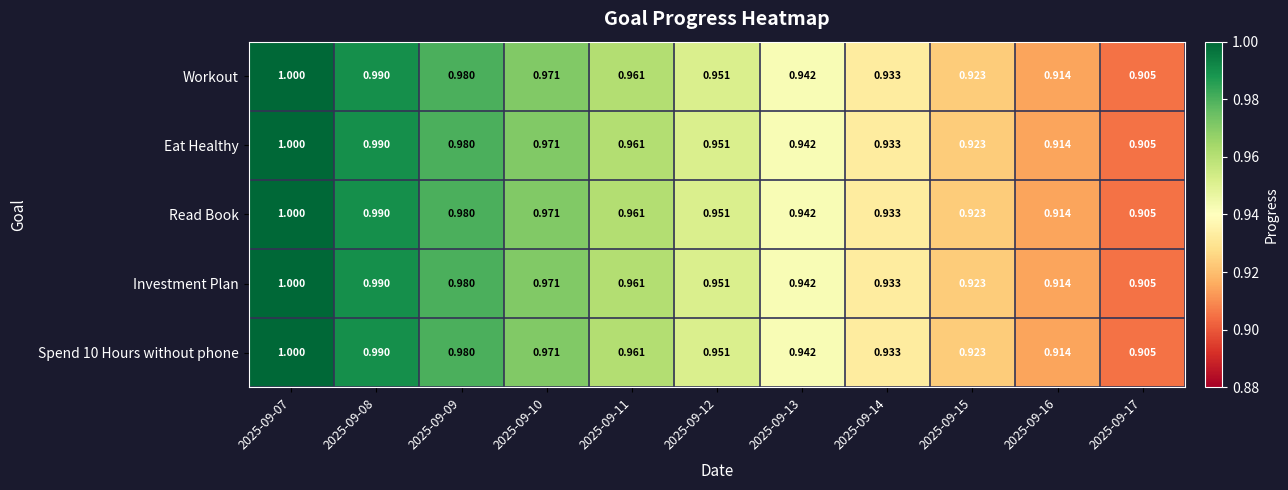

Is the value of Spend 10 Hours without phone at 2025-09-10 greater than the value of Eat Healthy at 2025-09-07?

No